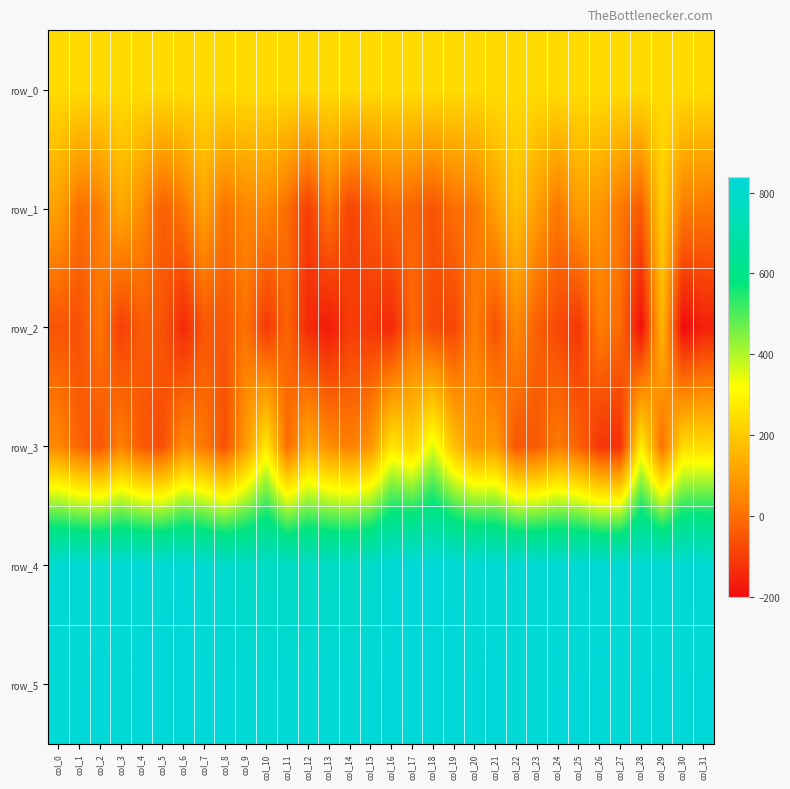

What is the difference between the second highest and minimum values in the row_5 series?

14.0